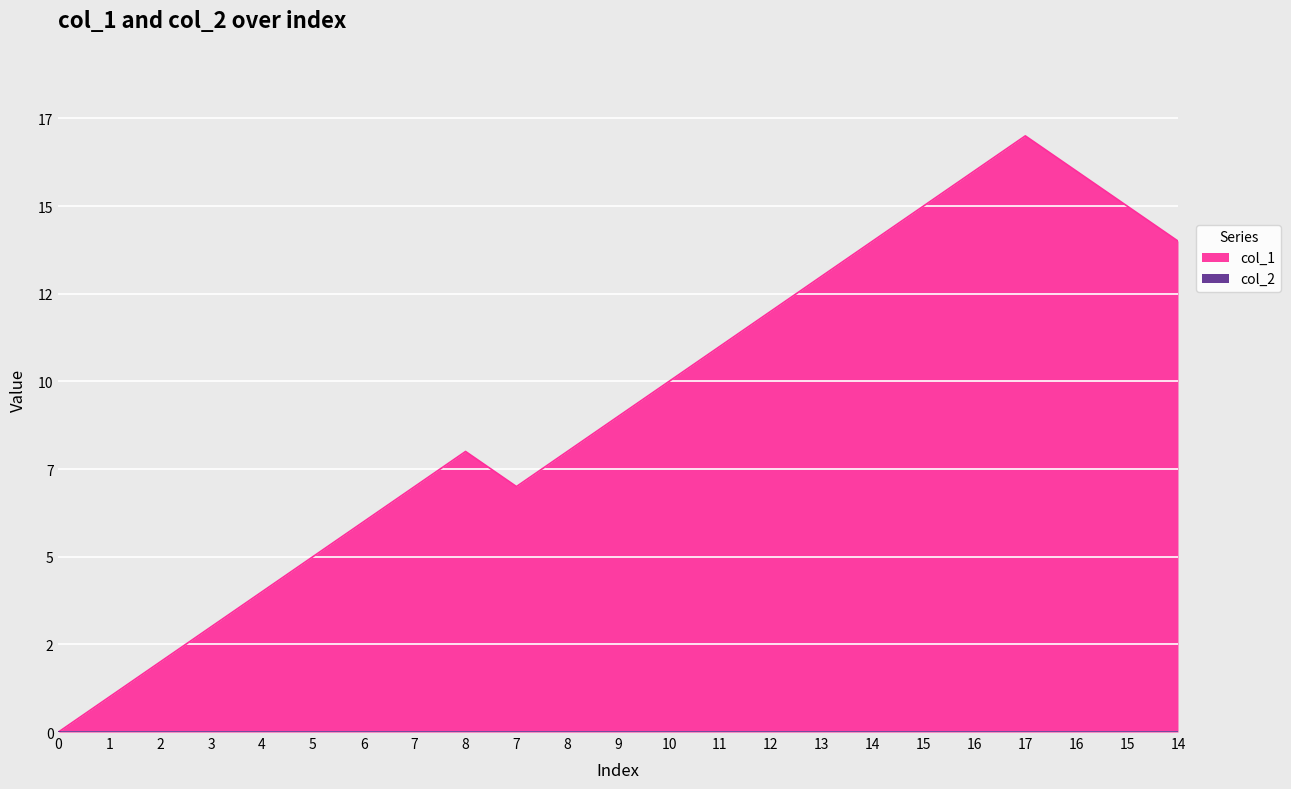

List the labels in order of value, smallest first.

0, 1, 2, 3, 4, 5, 6, 7, 7, 8, 8, 9, 10, 11, 12, 13, 14, 14, 15, 15, 16, 16, 17